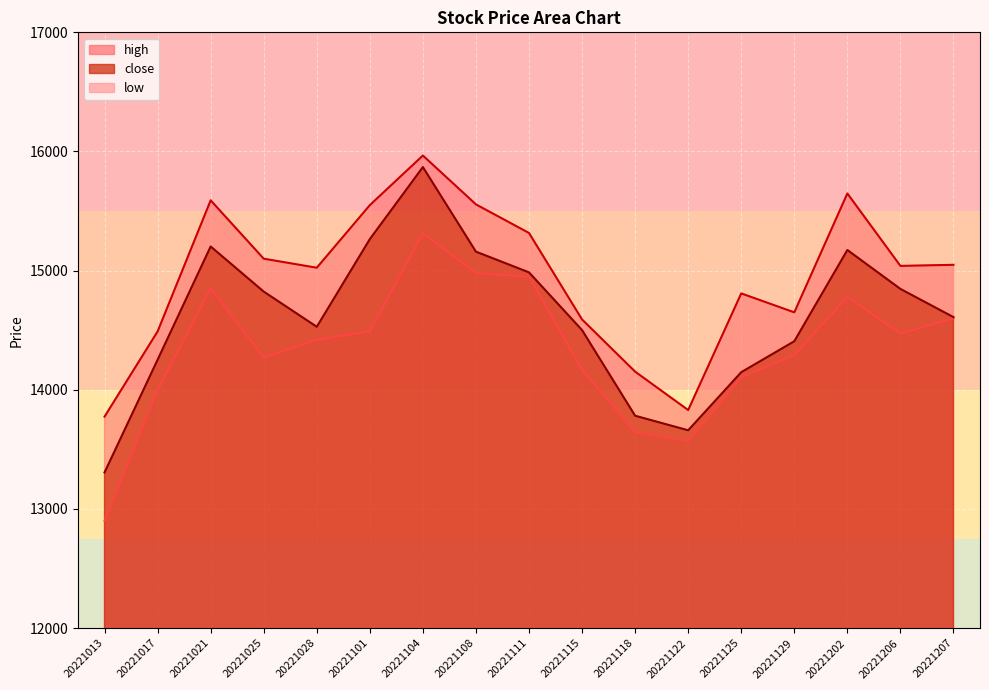

Is it true that close equals 14407.5 at 20221129?

True